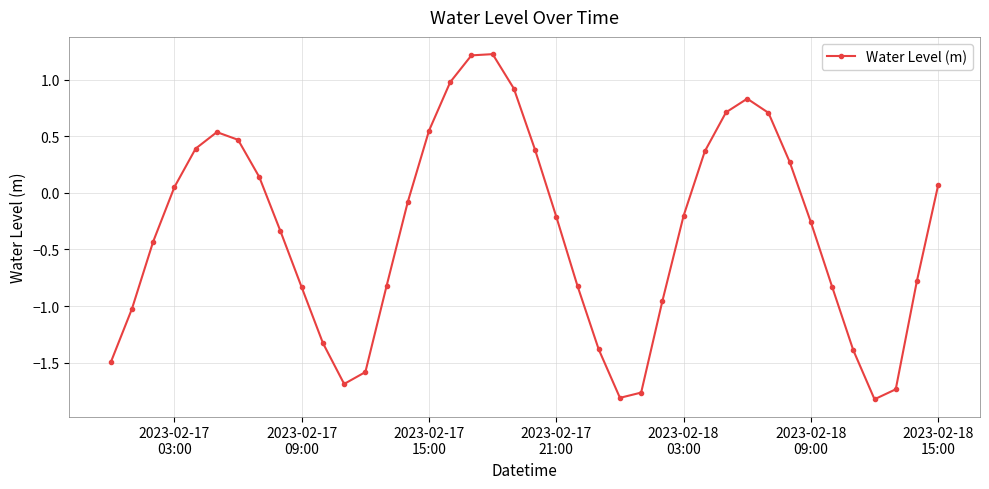

What is the maximum value shown in the chart?

1.2